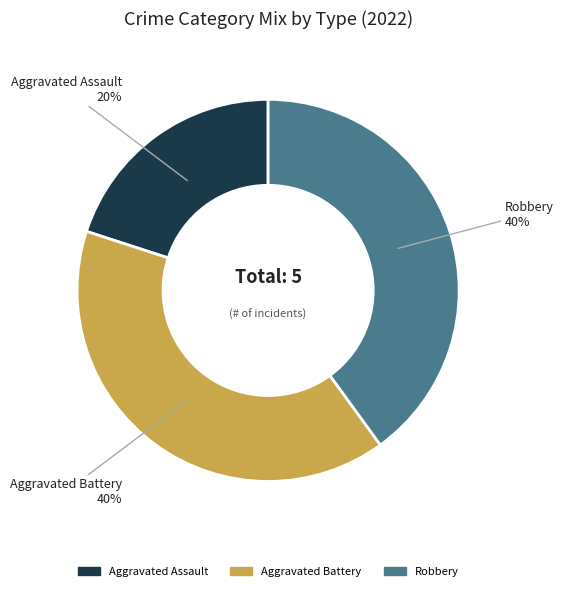

To the nearest percent, what is the difference between the Aggravated Battery and Aggravated Assault slice percentages?

20%